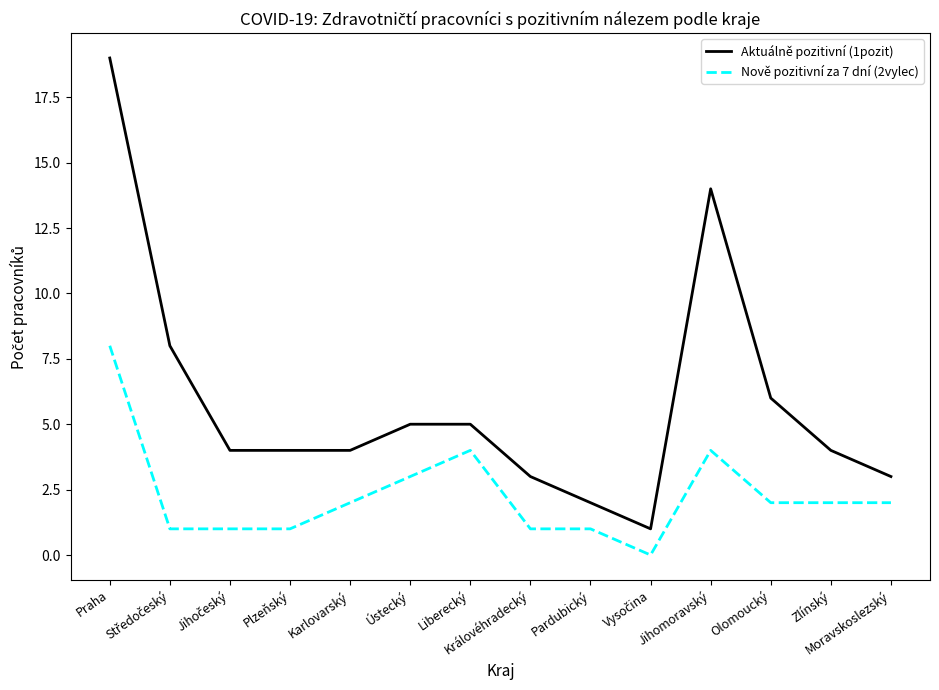

Reading left to right, what are all the values shown in this chart?

Aktuálně pozitivní (1pozit): 19	8	4	4	4	5	5	3	2	1	14	6	4	3
Nově pozitivní za 7 dní (2vylec): 8	1	1	1	2	3	4	1	1	0	4	2	2	2